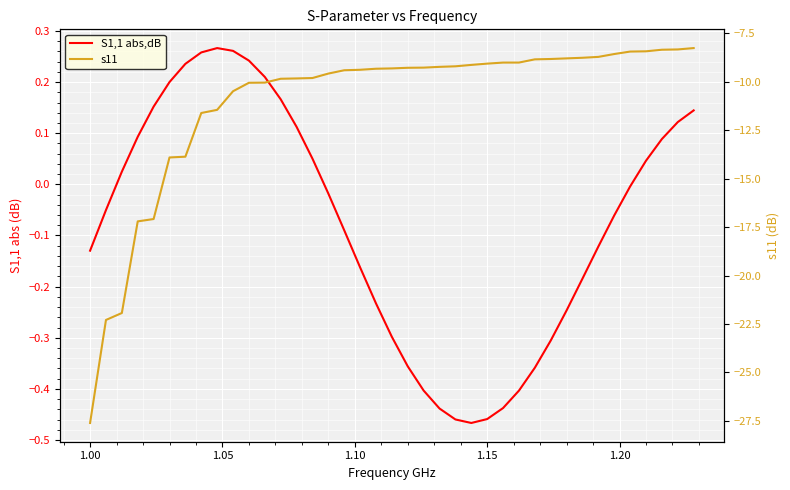

Is it true that S1,1 abs,dB equals 0.4 at 9?

False